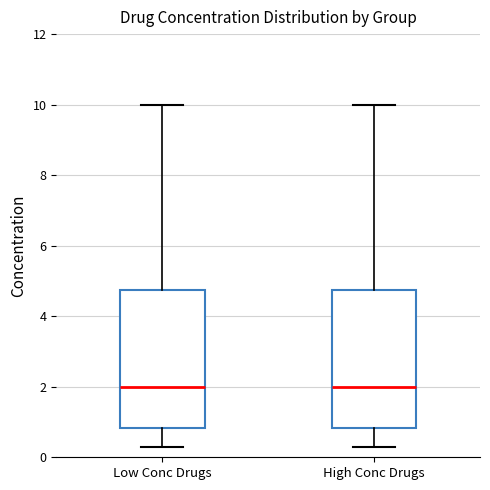

Reading left to right, read every box against the y-axis: the position of its median line, the range the box covers, and the ends of its whiskers. The values are not printed on the chart, so give them approximately, as read against the axis.

Low Conc Drugs: median 2.0, box 0.8 to 4.8, whiskers 0.4 to 10.0
High Conc Drugs: median 2.0, box 0.8 to 4.8, whiskers 0.4 to 10.0